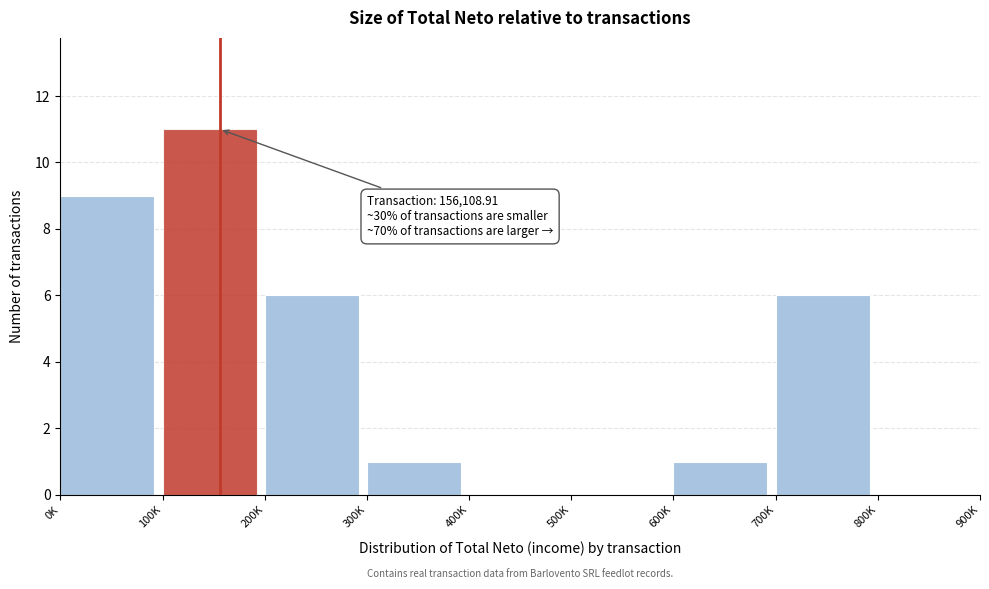

Reading left to right, what are all the values shown in this chart?

0K=9	100K=11	200K=6	300K=1	400K=0	500K=0	600K=1	700K=6	800K=0